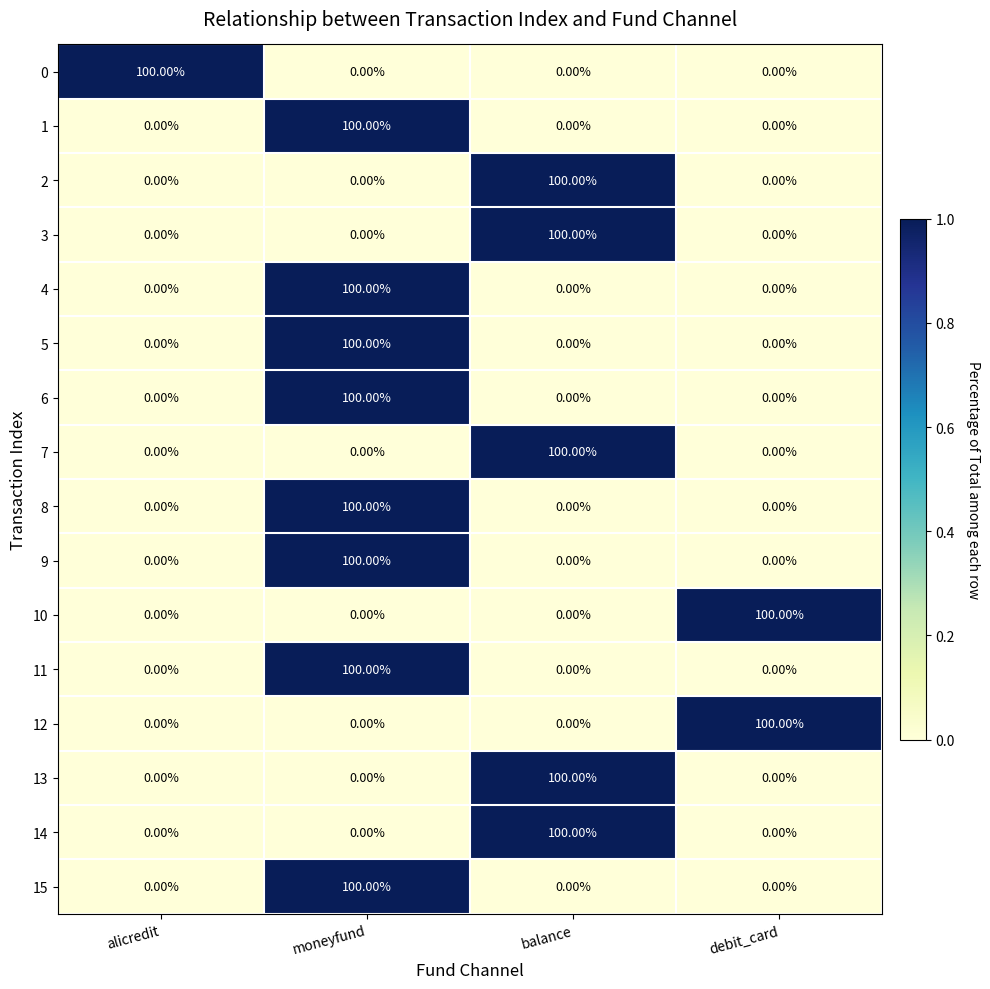

At how many categories does at least one series exceed 52?

4